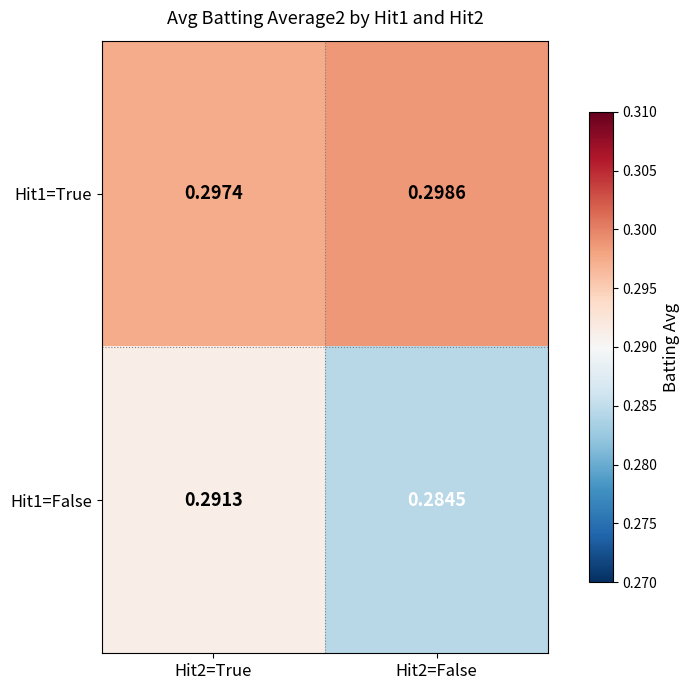

Which series changed the most between Hit2=True and Hit2=False?

Hit1=False